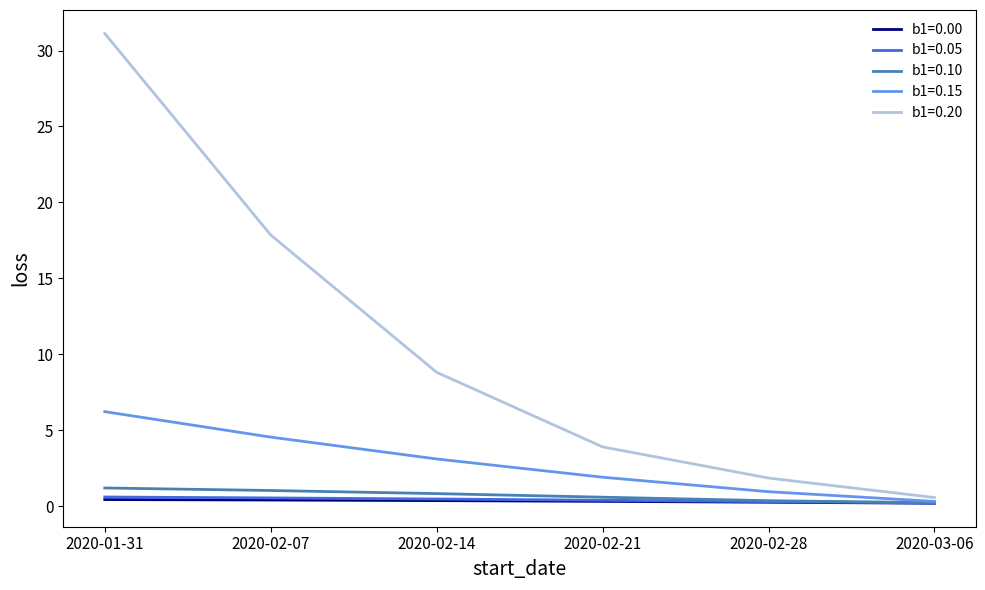

True or false: b1=0.00 and b1=0.20 cross at least once.

False